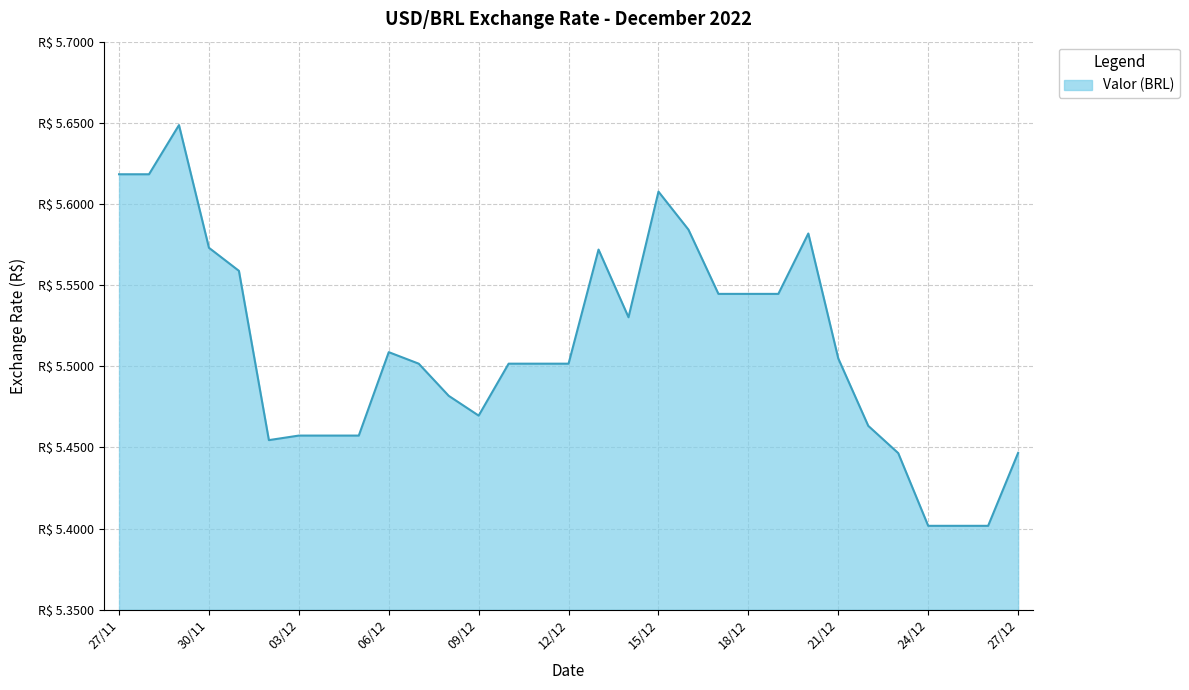

What is the maximum value shown in the chart?

5.6